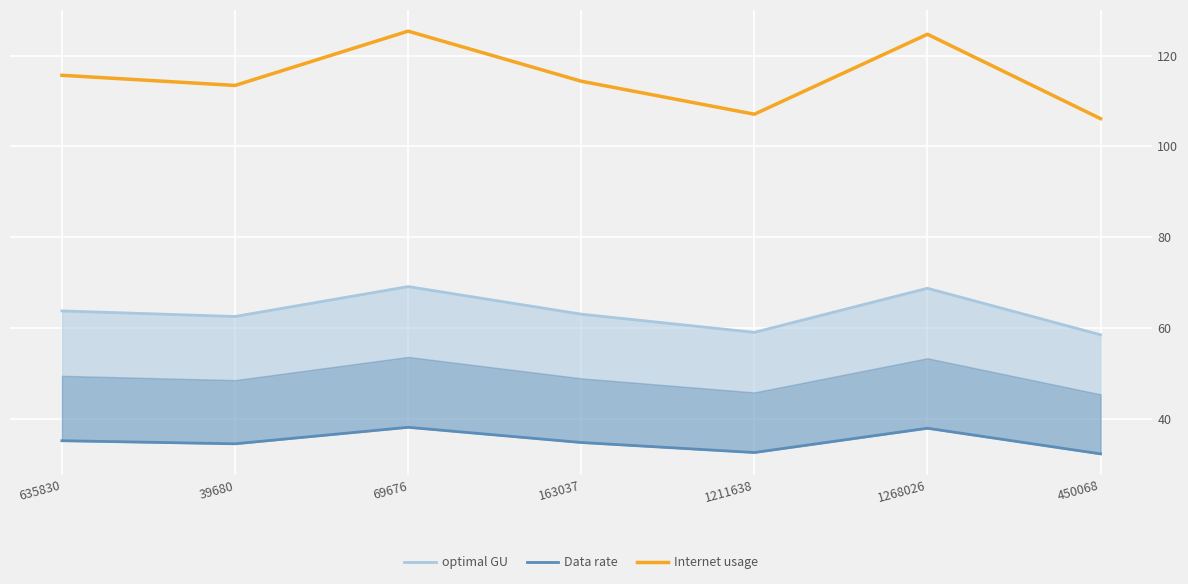

What value does the optimal GU series have at 1211638?

59.0